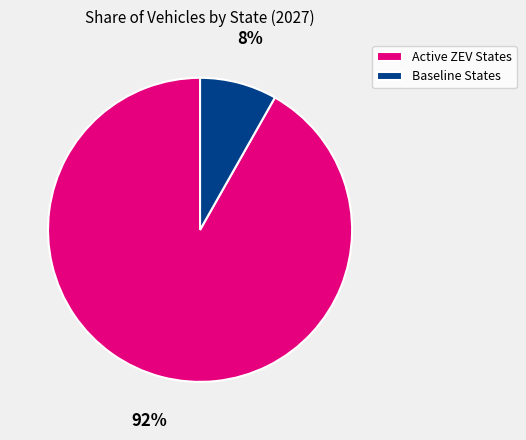

To the nearest percent, what percentage of the pie is Baseline States?

8%